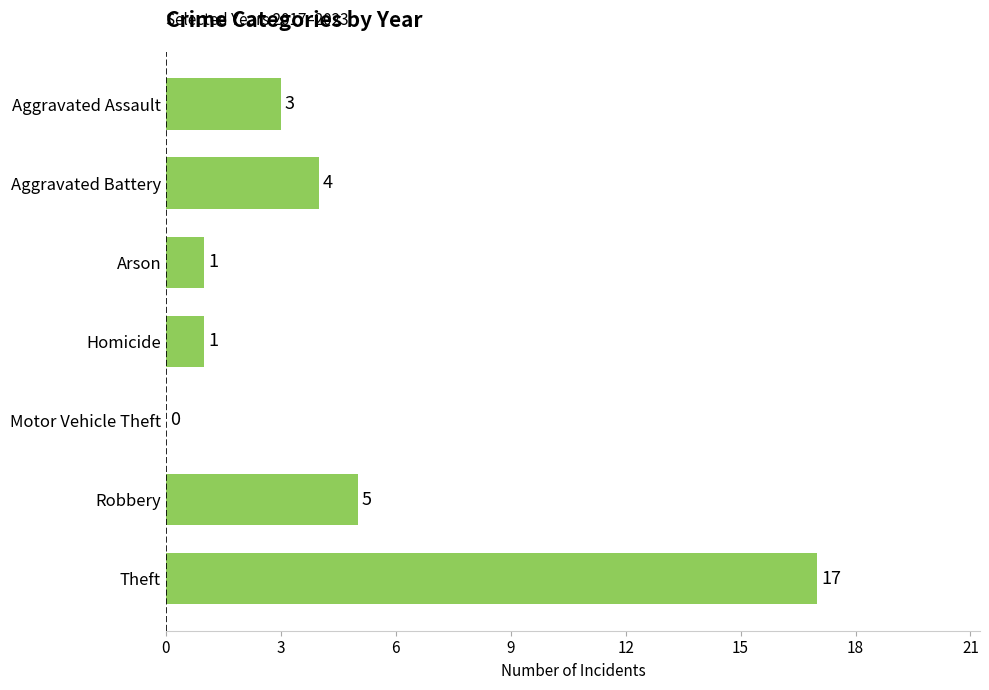

At which label is the value closest to 8?

Robbery